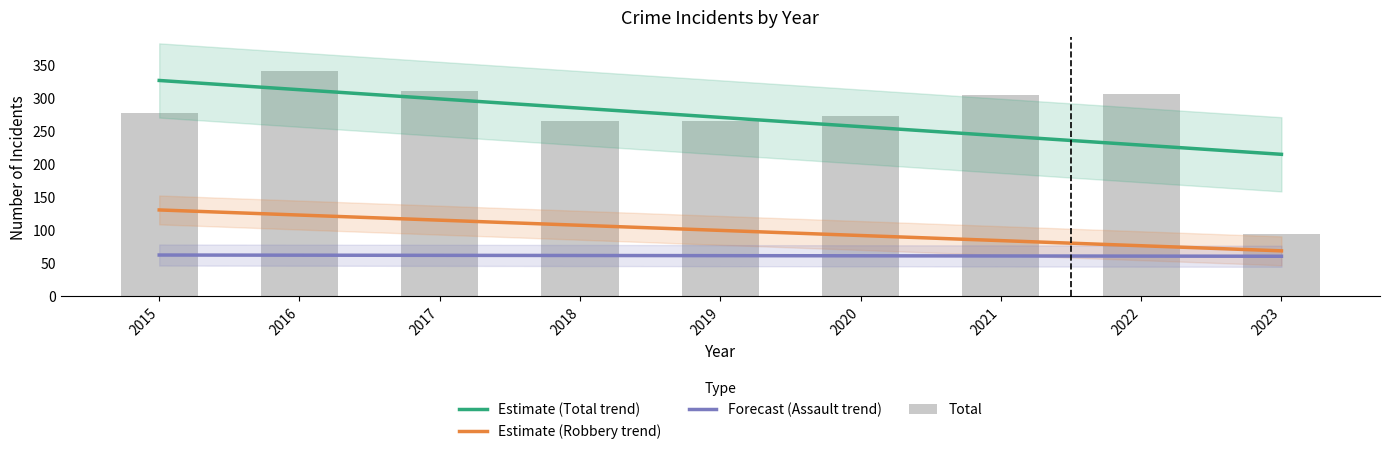

What is the approximate value of Forecast (Assault trend) at 2020?

61.0